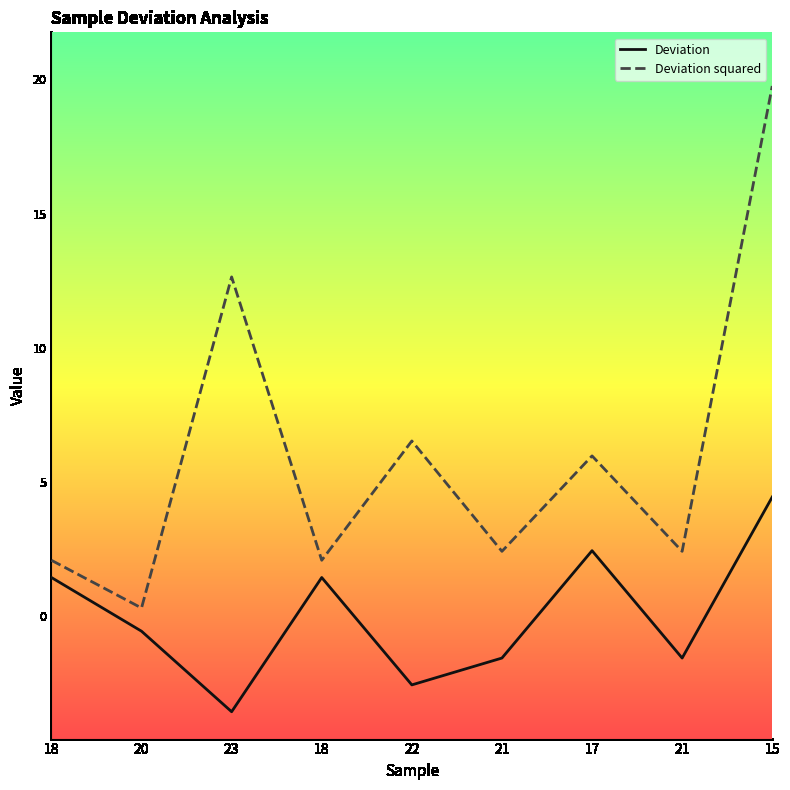

What are all the series names shown in the legend?

Deviation, Deviation squared